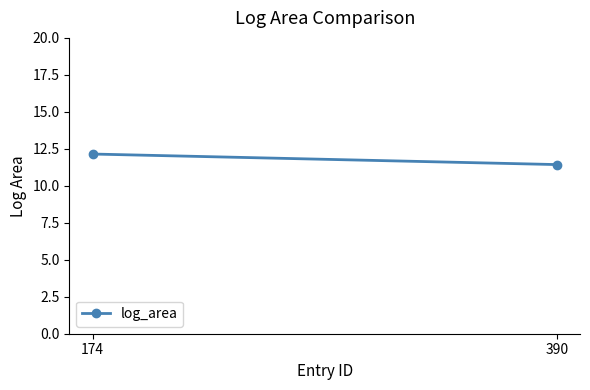

Rank the categories by value from lowest to highest.

390, 174